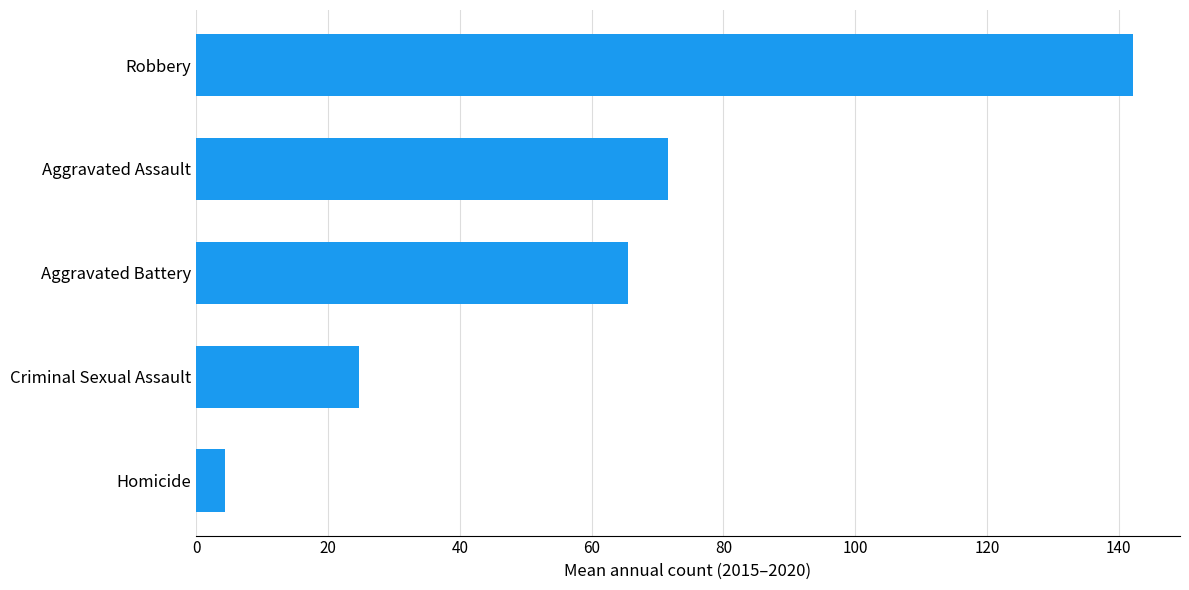

Which has a higher value, Homicide or Aggravated Assault?

Aggravated Assault